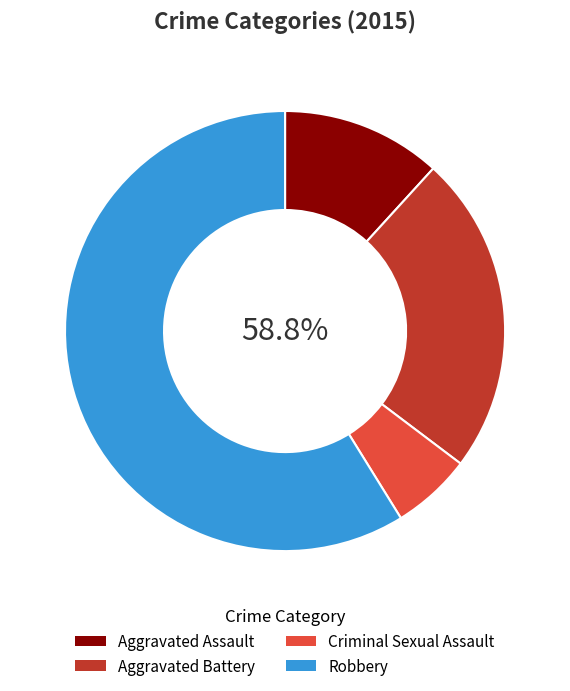

To the nearest percent, what is the difference between the Aggravated Battery and Robbery slice percentages?

35%